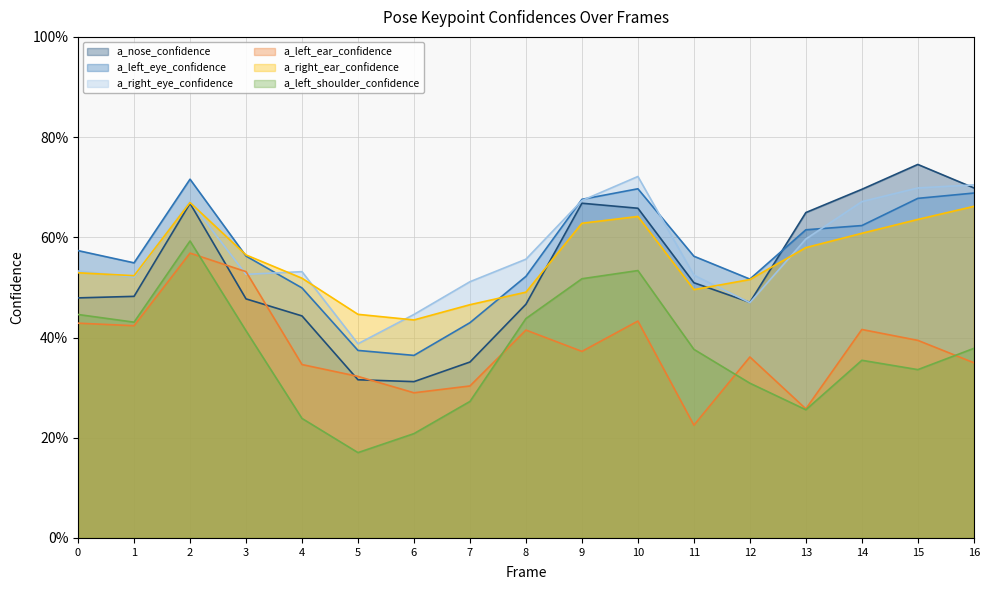

True or false: a_right_eye_confidence has a value of 0.6 at 13.

True